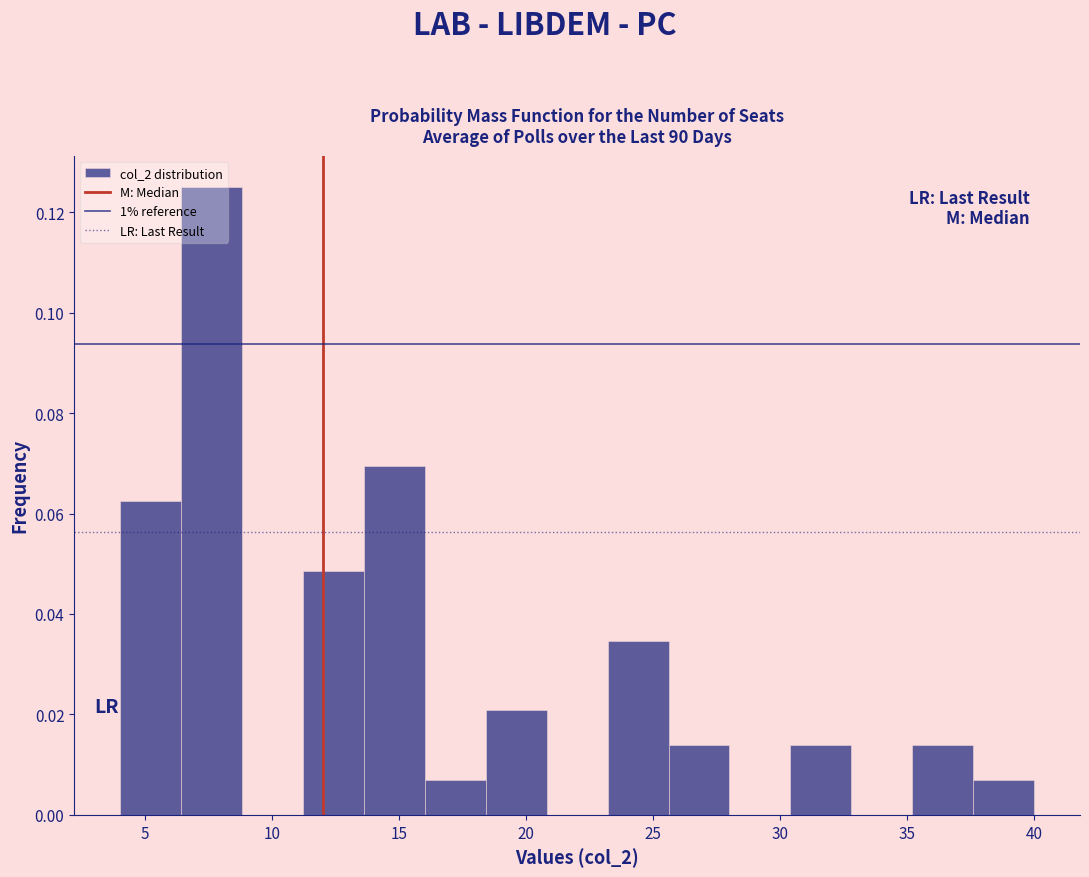

How tall is the bar that spans 4.0 to 6.5 on the x-axis? Neither the bar edges nor the heights are printed on the chart, so give them approximately, as read against the axes.

0.062